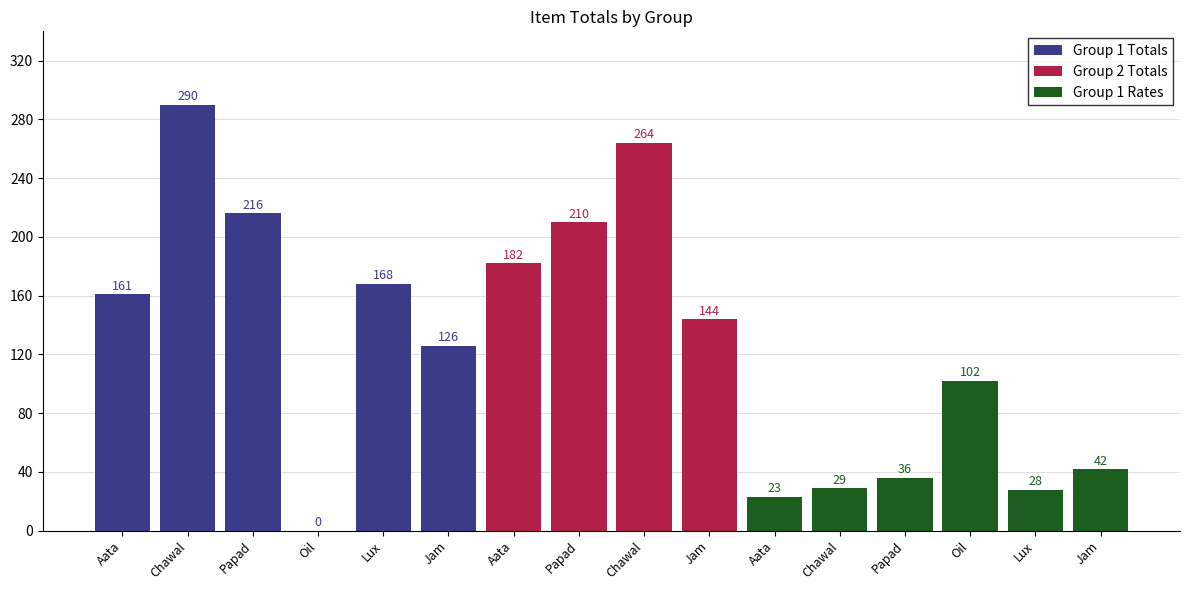

What is the difference between the second highest and minimum values in the Rate Group1 series?

19